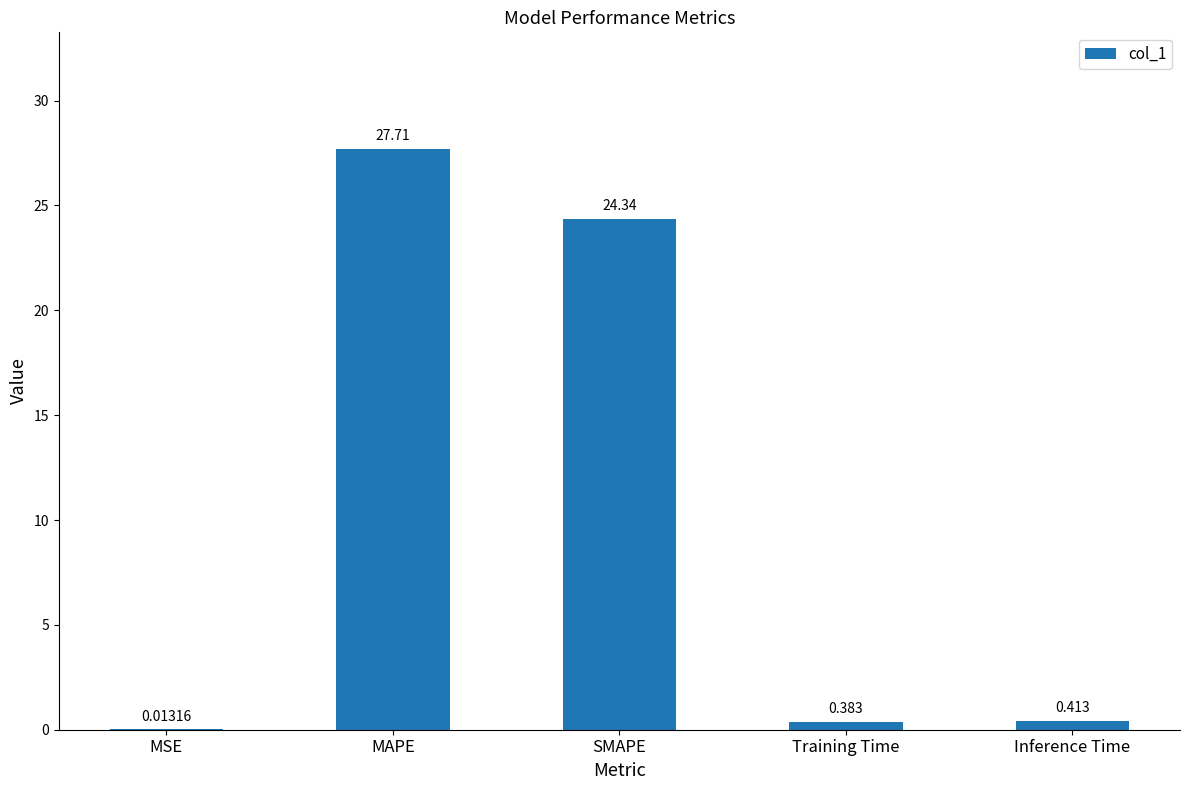

What is the change in value from MSE to Training Time?

+0.4